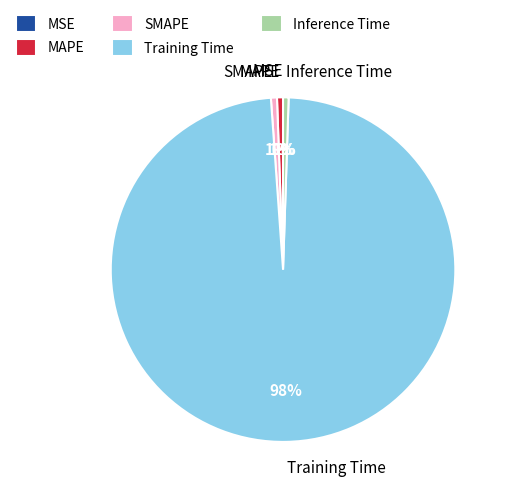

What percentage is the Inference Time slice, to the nearest percent?

1%